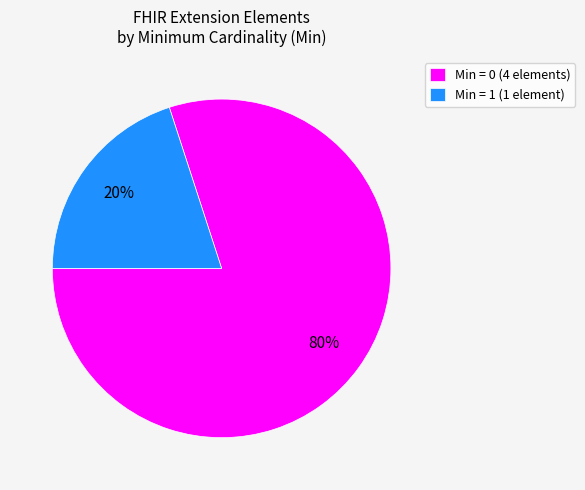

Is there any slice that represents more than half of the pie?

Yes